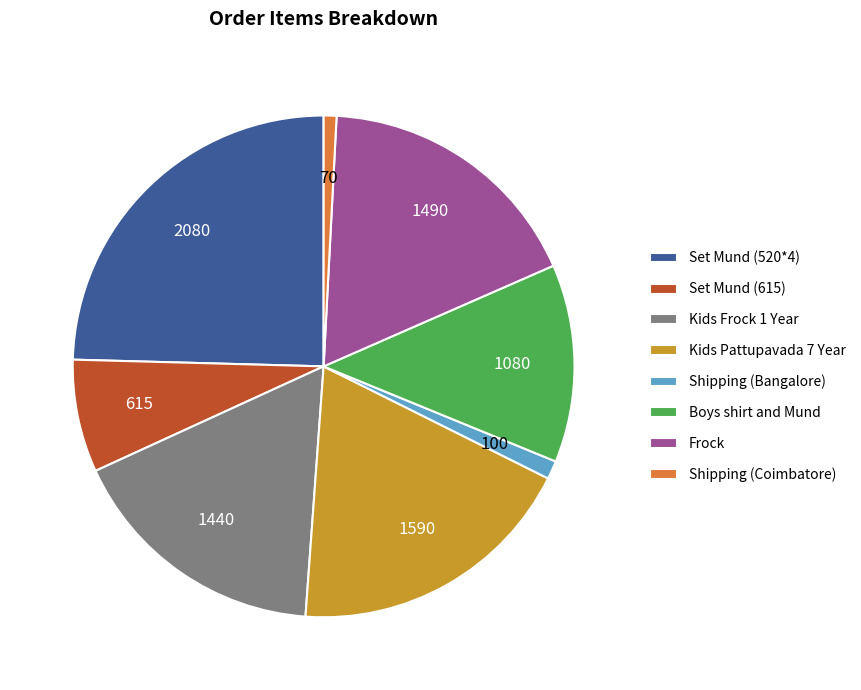

True or false: Set Mund (520*4) accounts for 19% of the total.

False